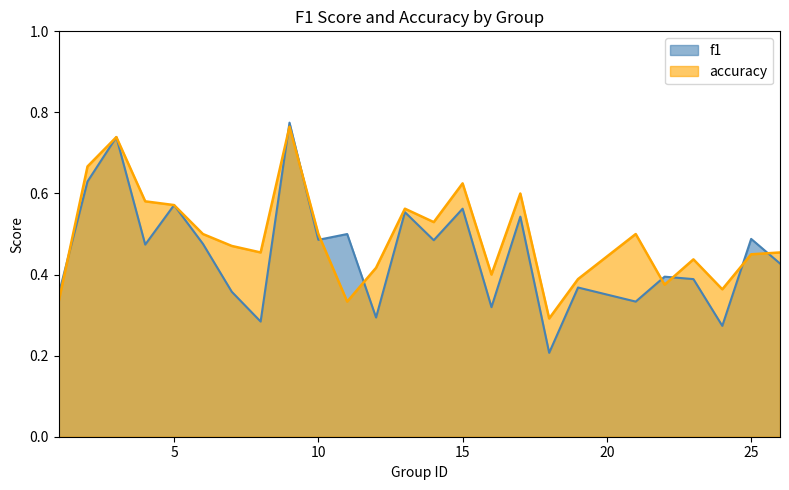

In accuracy, how many points are higher than both neighbors (excluding endpoints)?

7